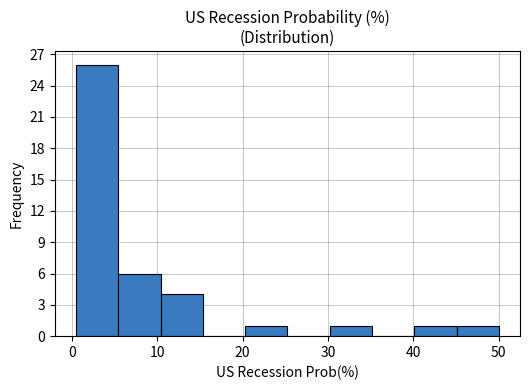

Which range on the x-axis has the tallest bar?

1 to 5